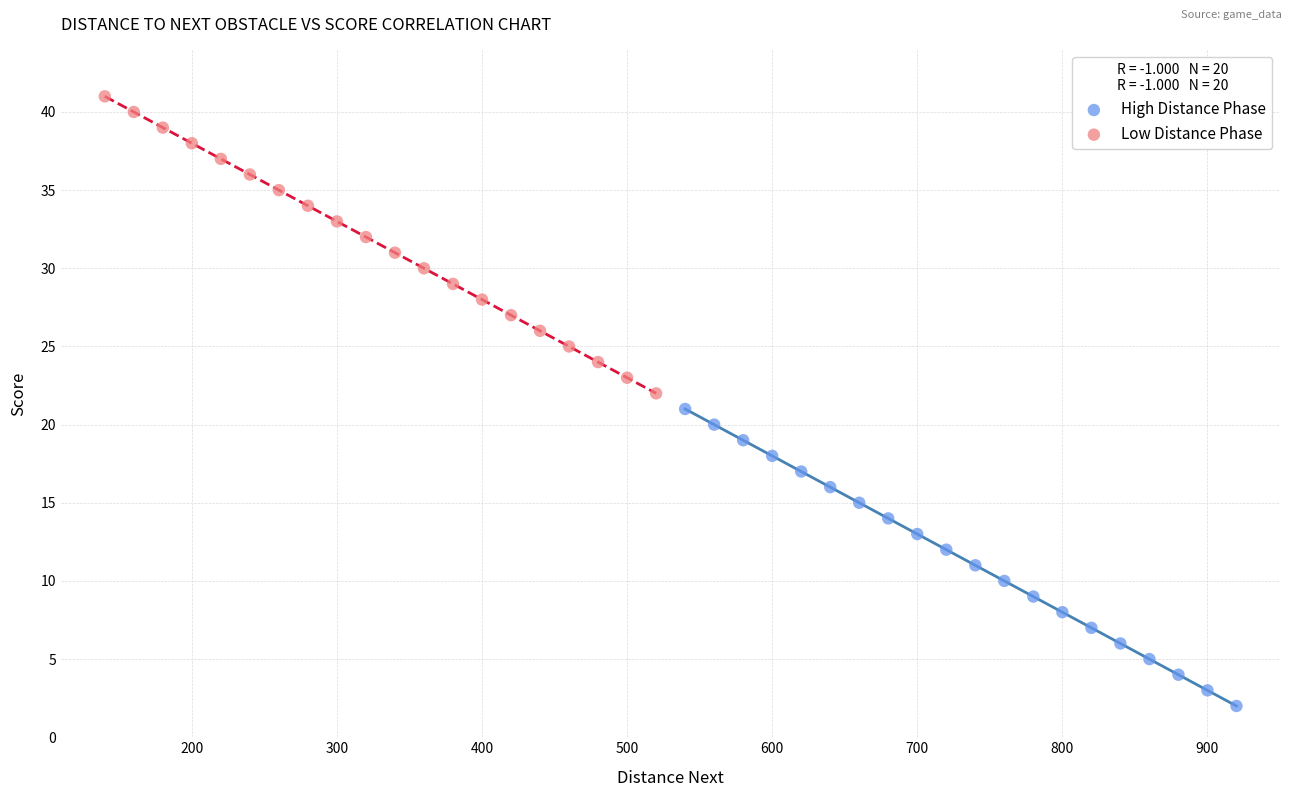

Which series contains the lowest Y value?

High Distance Phase